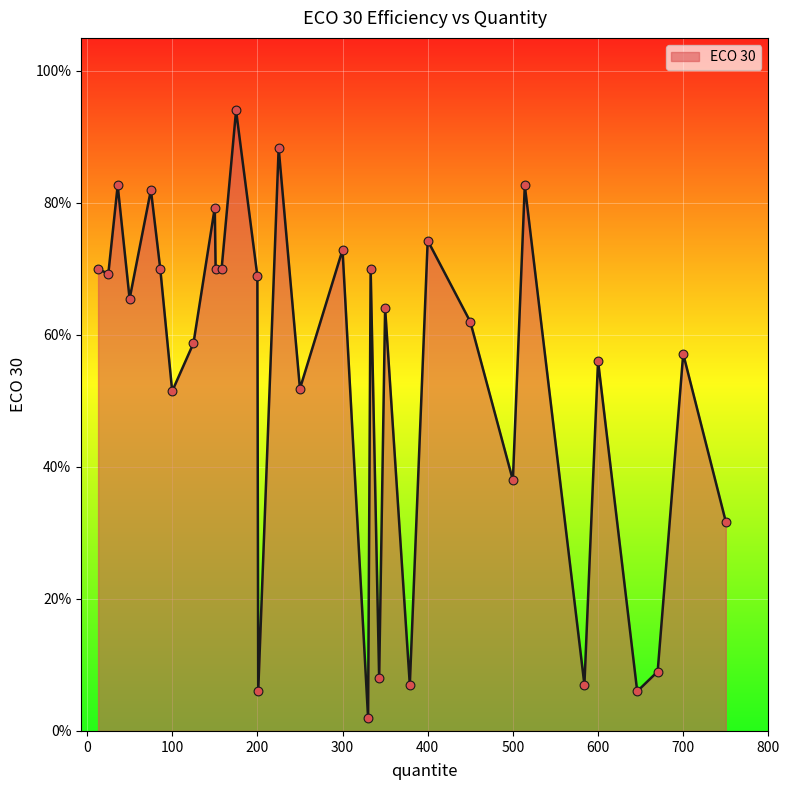

Does the chart have visible grid lines?

Yes